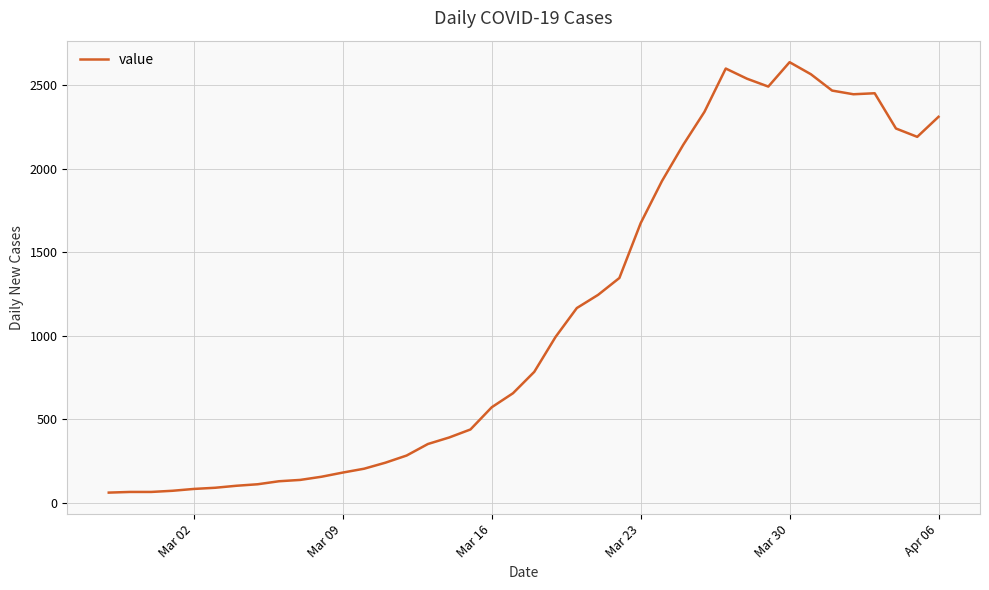

What is the maximum value shown in the chart?

2638